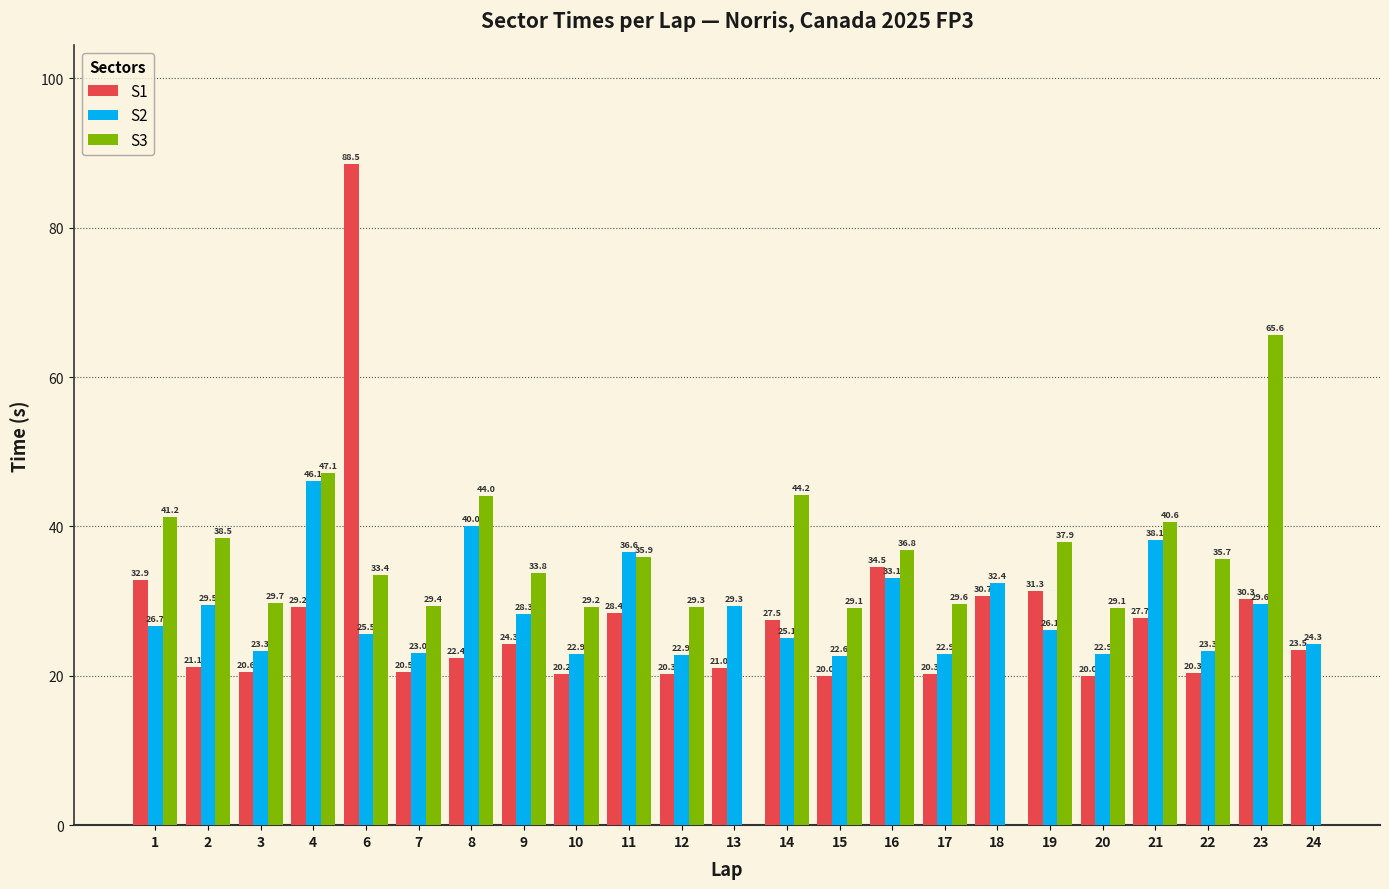

What is the sum of all S1 values?

635.6